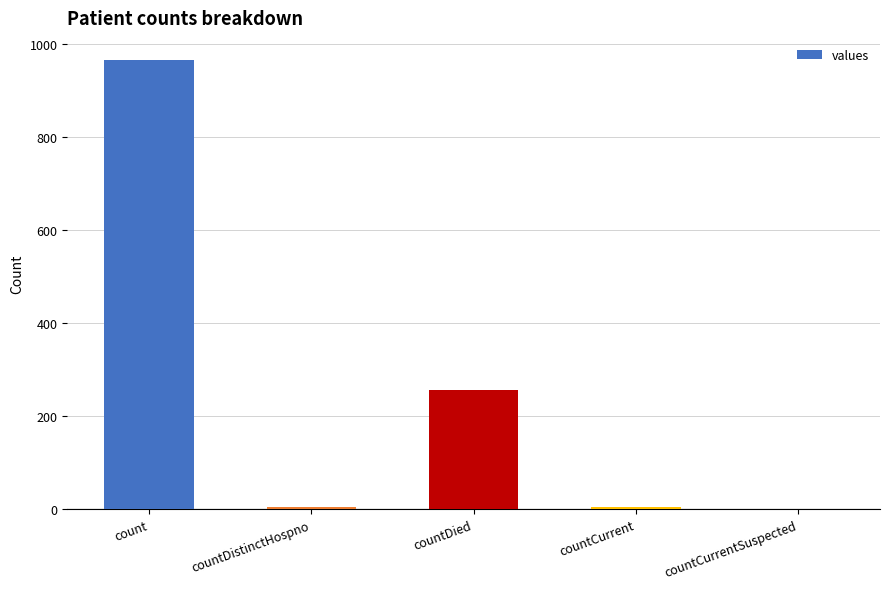

Are the bars horizontal?

No